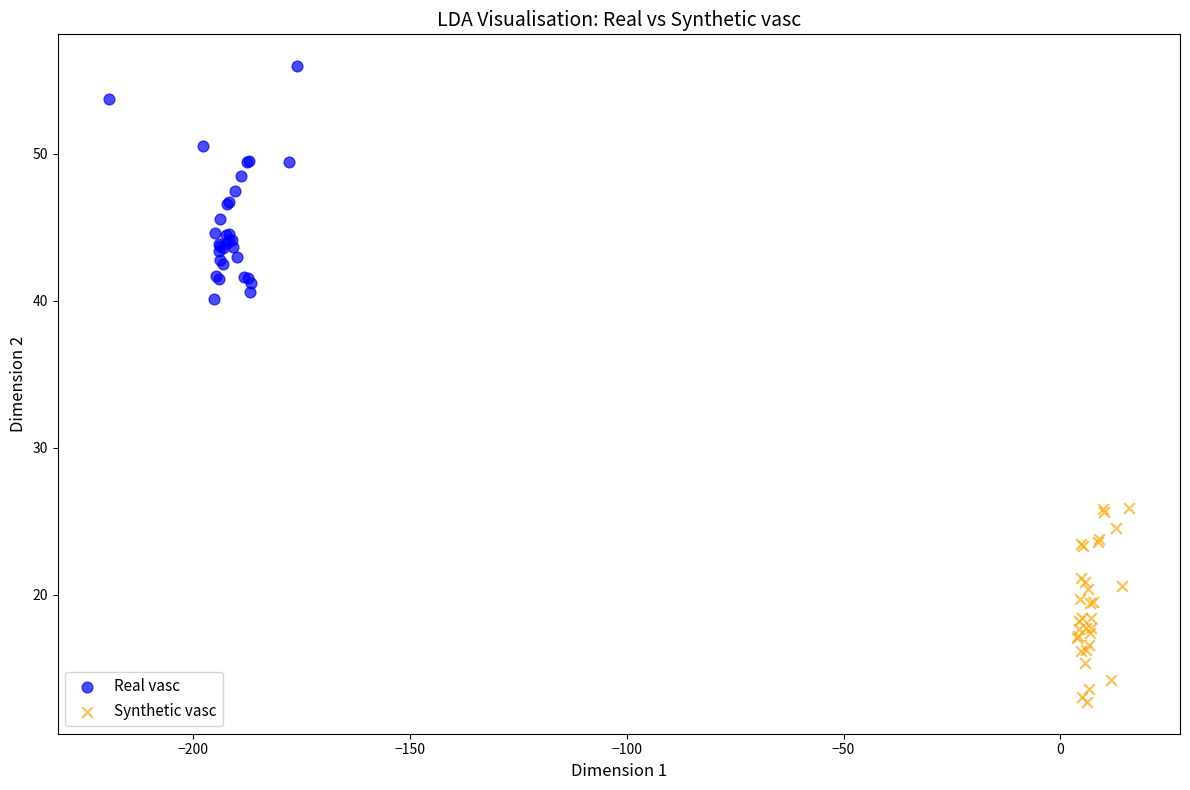

Which series reaches the minimum Y coordinate?

Synthetic vasc